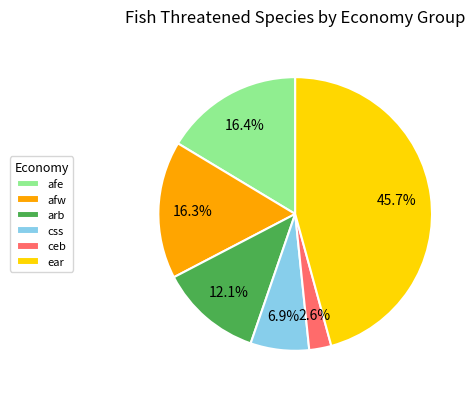

Does any single category account for the majority?

No